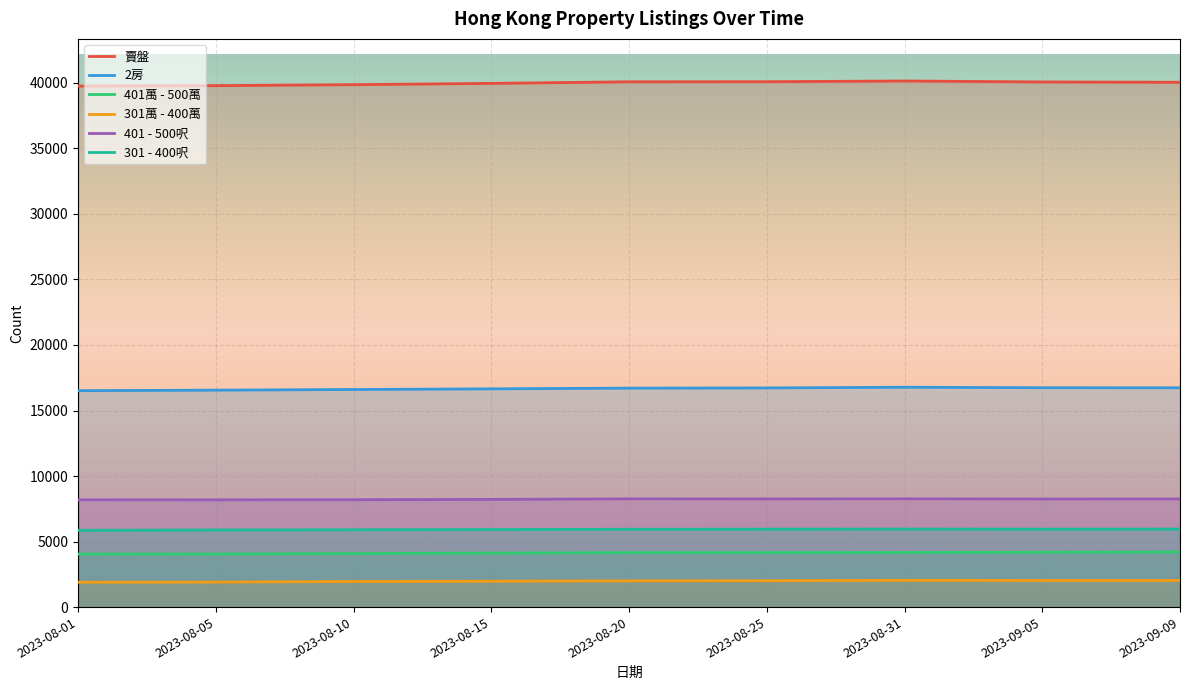

Reading left to right, list all the values displayed in this chart.

賣盤: 2023-08-01=39757	2023-08-05=39790	2023-08-10=39864	2023-08-15=39961	2023-08-20=40083	2023-08-25=40090	2023-08-31=40146	2023-09-05=40071	2023-09-09=40048
2房: 2023-08-01=16515	2023-08-05=16553	2023-08-10=16604	2023-08-15=16653	2023-08-20=16708	2023-08-25=16723	2023-08-31=16776	2023-09-05=16740	2023-09-09=16734
401萬 - 500萬: 2023-08-01=4045	2023-08-05=4049	2023-08-10=4088	2023-08-15=4120	2023-08-20=4157	2023-08-25=4158	2023-08-31=4163	2023-09-05=4185	2023-09-09=4204
301萬 - 400萬: 2023-08-01=1896	2023-08-05=1907	2023-08-10=1953	2023-08-15=1974	2023-08-20=2002	2023-08-25=2009	2023-08-31=2043	2023-09-05=2031	2023-09-09=2033
401 - 500呎: 2023-08-01=8187	2023-08-05=8184	2023-08-10=8193	2023-08-15=8219	2023-08-20=8260	2023-08-25=8254	2023-08-31=8263	2023-09-05=8249	2023-09-09=8252
301 - 400呎: 2023-08-01=5857	2023-08-05=5883	2023-08-10=5899	2023-08-15=5918	2023-08-20=5935	2023-08-25=5947	2023-08-31=5952	2023-09-05=5947	2023-09-09=5950